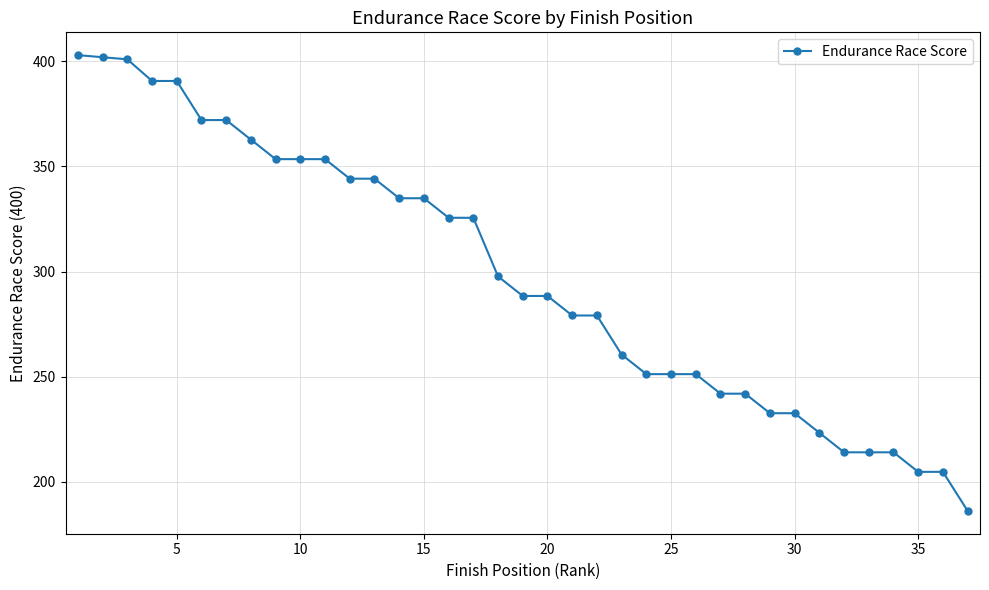

Does the chart display data point markers on the line(s)?

Yes